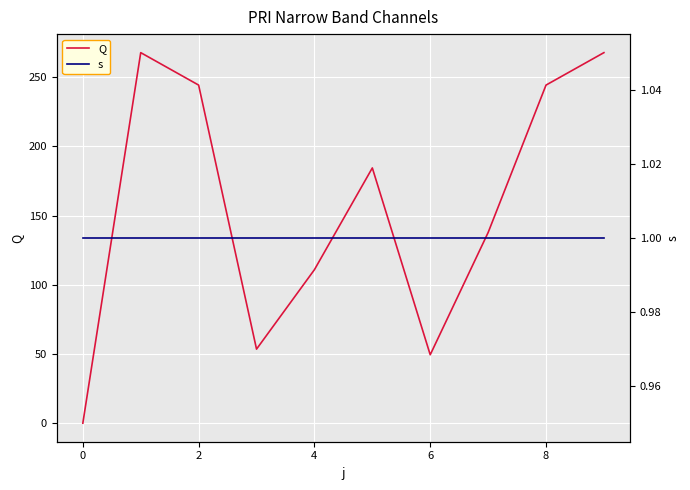

True or false: Q has more than 1 points higher than both neighbors.

True